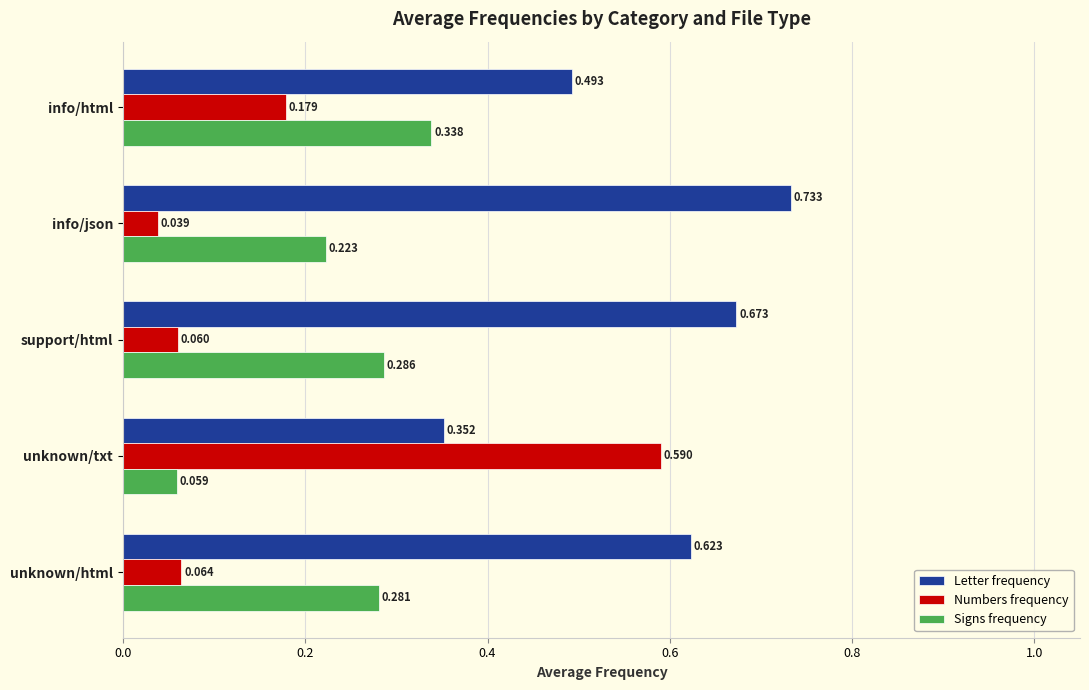

Which category has the lowest value in the Letter frequency series?

unknown/txt